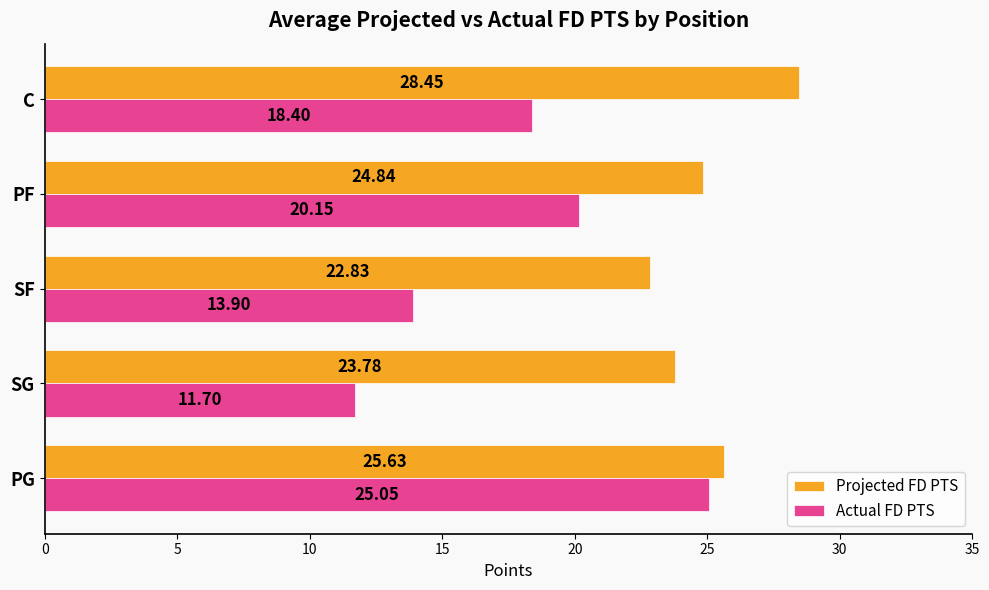

Rank the series by their average value, from highest to lowest.

Projected FD PTS, Actual FD PTS